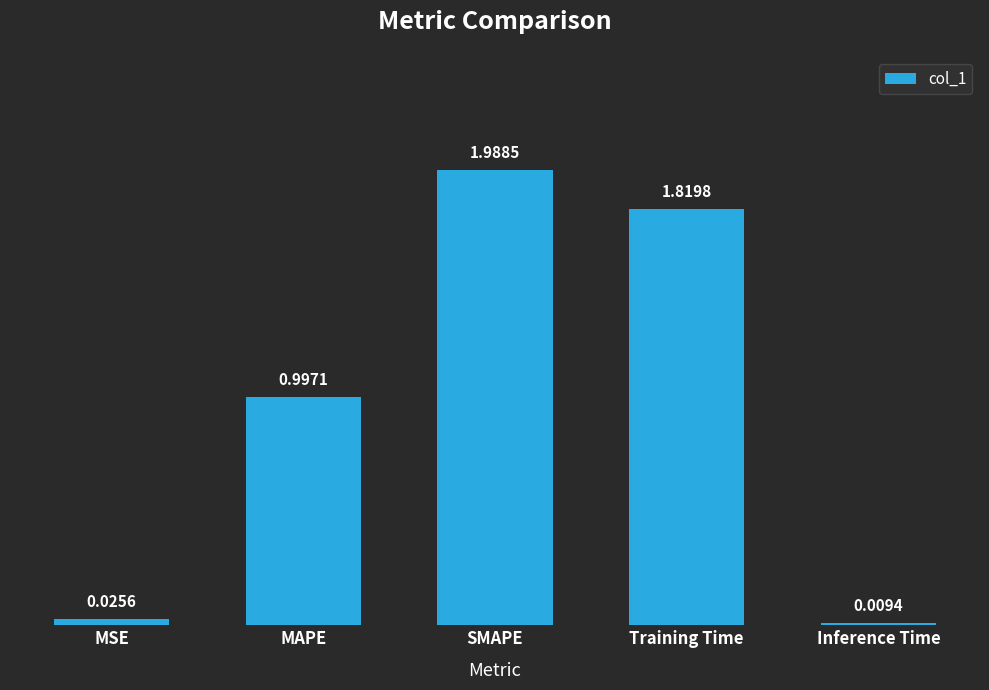

What is the label of the 4th bar from the left?

Training Time